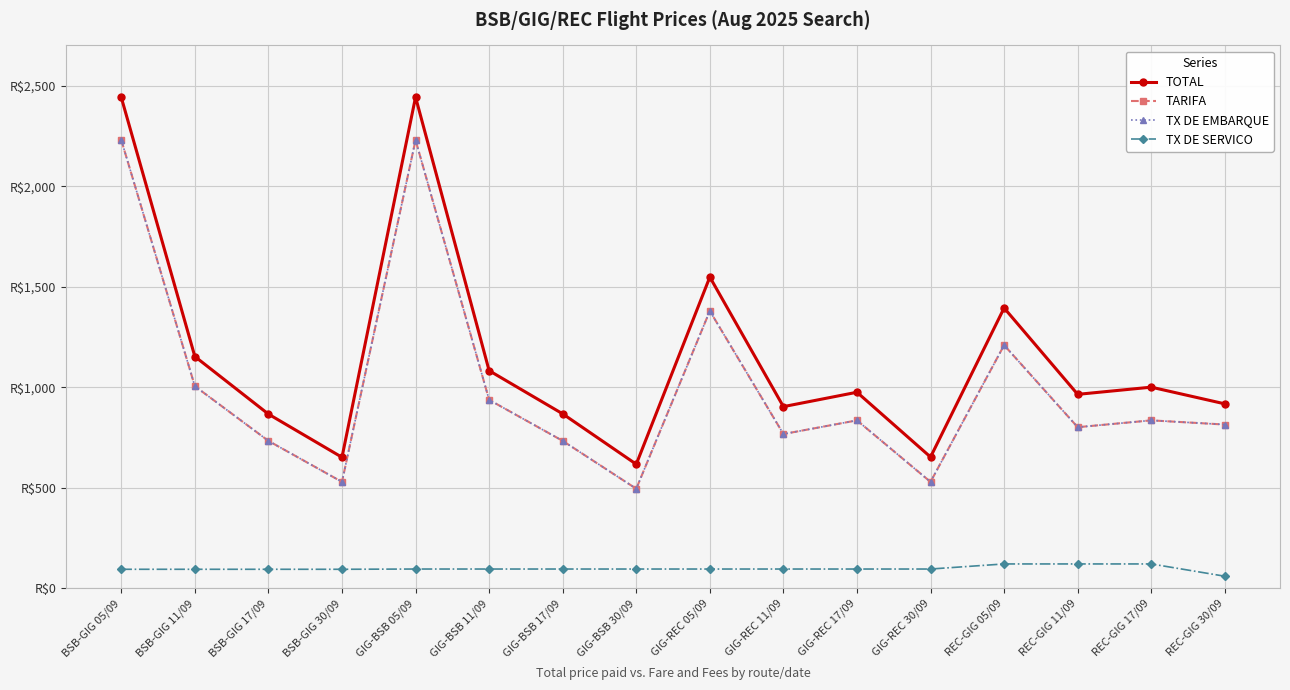

Reading left to right, extract all data points from this chart.

TOTAL: 2441.6	1152.8	866.4	651.6	2442.9	1082.5	867.7	617.1	1547.9	903.5	975.1	652.9	1394.2	964.6	1000.4	917.3
TARIFA: 2229.7	1005.3	733.2	529.1	2229.7	937.3	733.2	495.1	1379.4	767.2	835.2	529.1	1209.3	801.2	835.2	814.4
TX DE EMBARQUE: 2229.7	1005.3	733.2	529.1	2229.7	937.3	733.2	495.1	1379.4	767.2	835.2	529.1	1209.3	801.2	835.2	814.4
TX DE SERVICO: 94.6	94.6	94.6	94.6	95.9	95.9	95.9	95.9	95.9	95.9	95.9	95.9	121.2	121.2	121.2	60.1